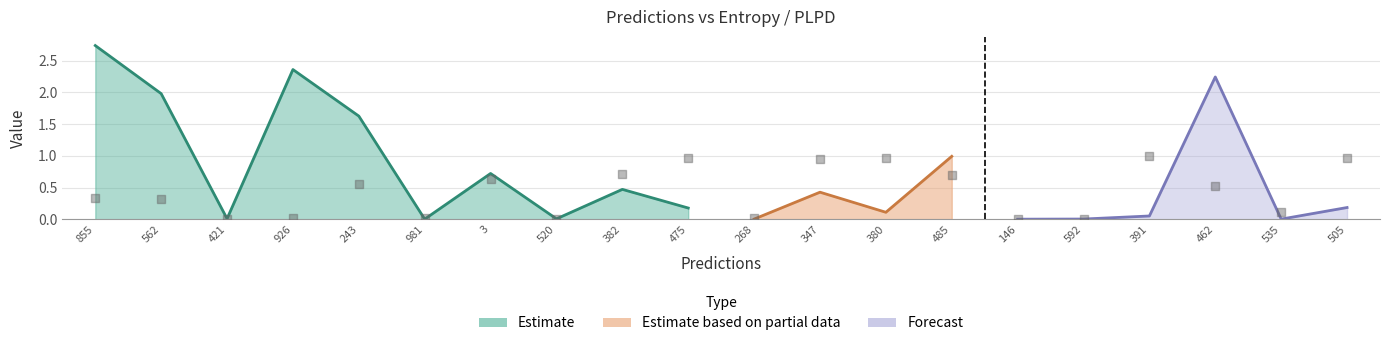

What is the change in value from 3 to 535?

-0.5